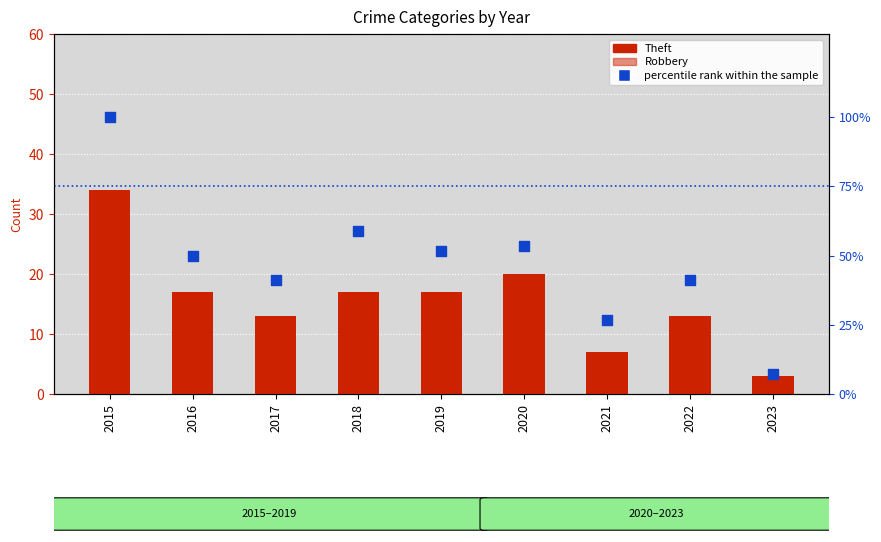

Which series contains the lowest Y value?

Robbery